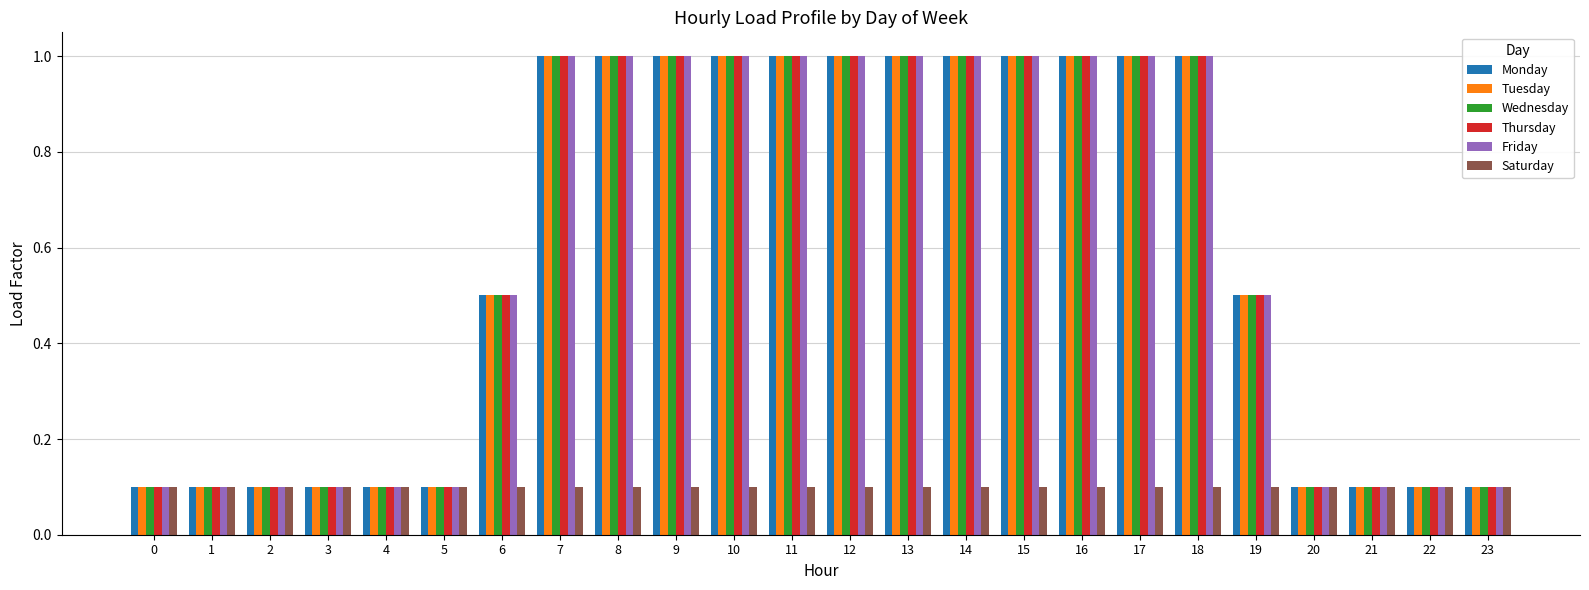

Is it true that Tuesday equals 0.5 at 17?

False